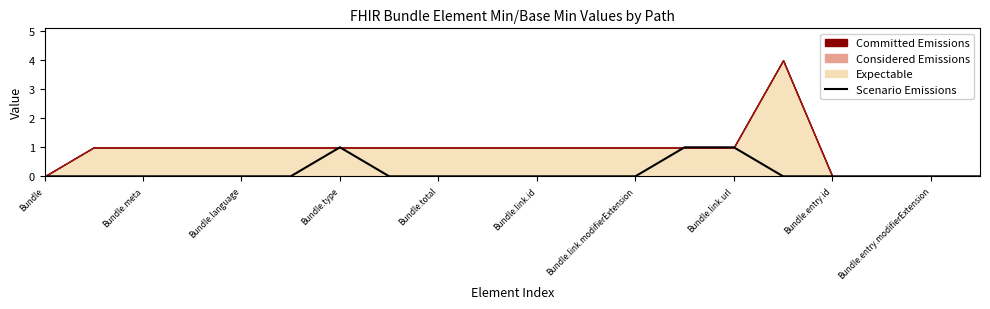

The value at Bundle.link.modifierExtension is 0. True or false?

False